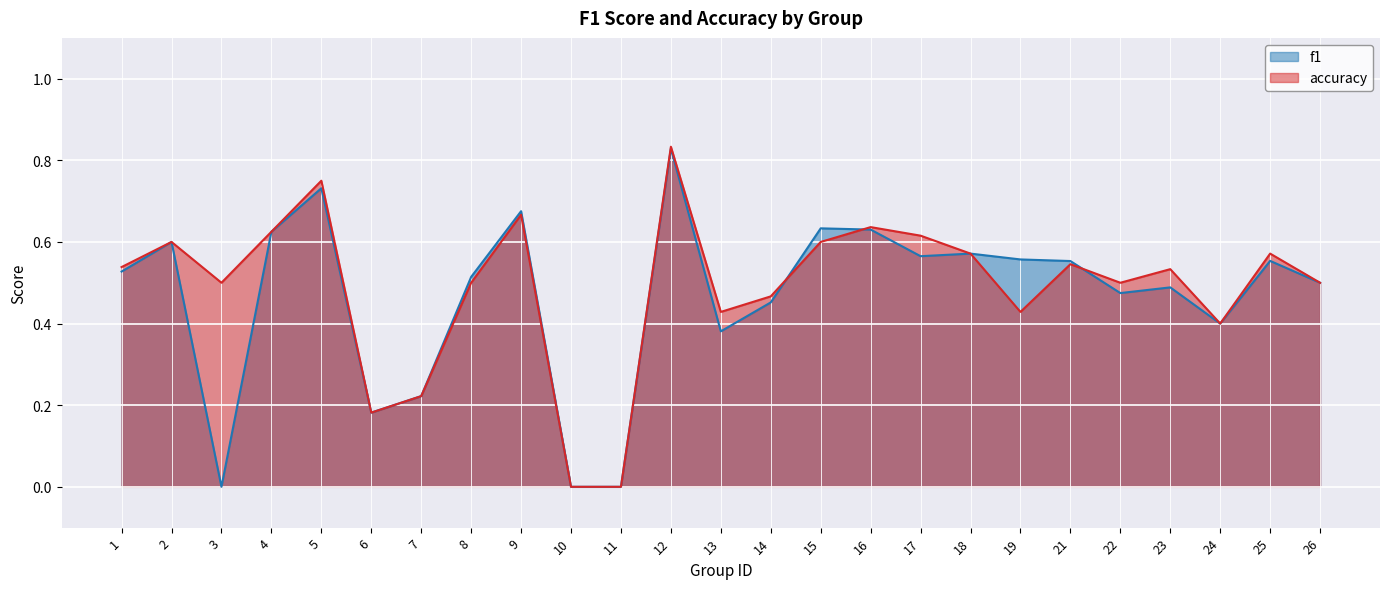

At which category does accuracy reach its first local valley?

3